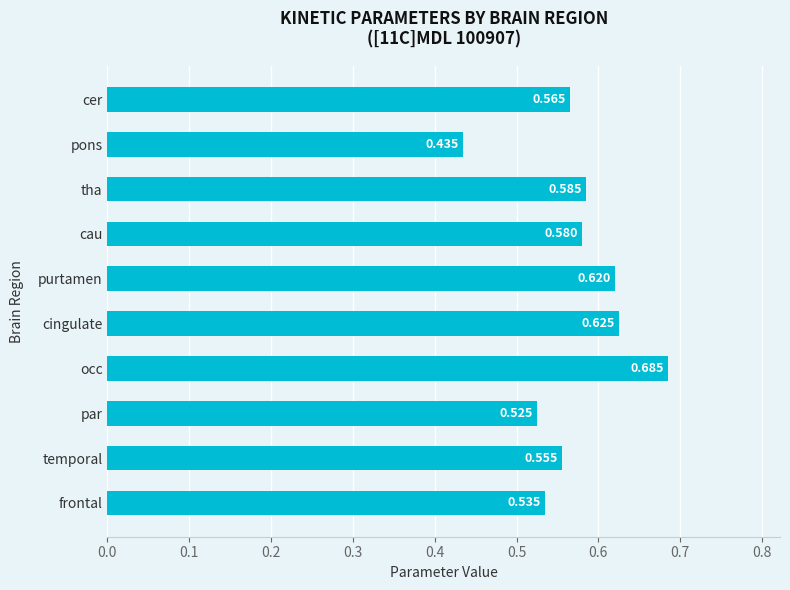

Which category has the highest value across all series?

occ